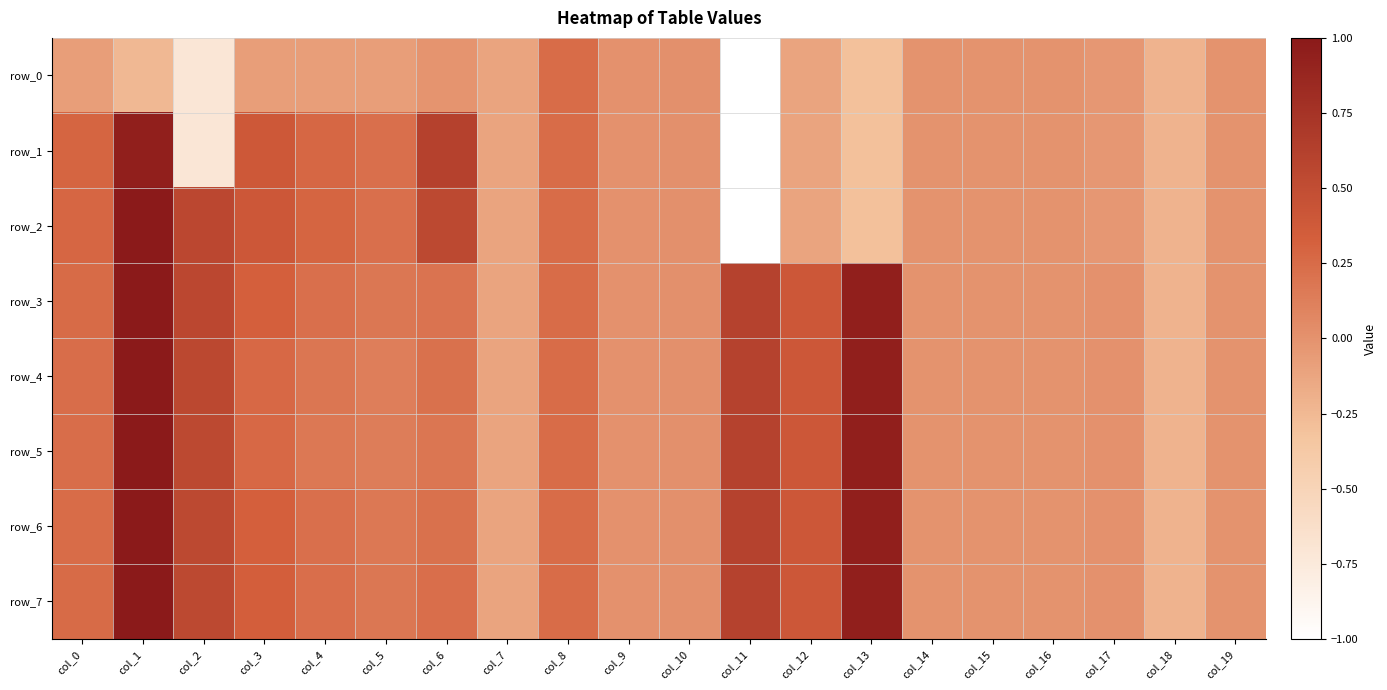

Reading left to right, transcribe all the data shown in this chart.

row_0: col_0=-0.1	col_1=-0.2	col_2=-0.7	col_3=-0.1	col_4=-0.1	col_5=-0.1	col_6=-0.0	col_7=-0.1	col_8=0.2	col_9=0.0	col_10=0.0	col_11=-5.1	col_12=-0.1	col_13=-0.3	col_14=-0.0	col_15=-0.0	col_16=-0.0	col_17=-0.0	col_18=-0.2	col_19=-0.0
row_1: col_0=0.3	col_1=0.9	col_2=-0.7	col_3=0.4	col_4=0.3	col_5=0.2	col_6=0.6	col_7=-0.1	col_8=0.2	col_9=0.0	col_10=0.0	col_11=-5.1	col_12=-0.1	col_13=-0.3	col_14=-0.0	col_15=-0.0	col_16=-0.0	col_17=-0.0	col_18=-0.2	col_19=-0.0
row_2: col_0=0.3	col_1=1.0	col_2=0.6	col_3=0.4	col_4=0.3	col_5=0.2	col_6=0.5	col_7=-0.1	col_8=0.2	col_9=0.0	col_10=0.0	col_11=-5.1	col_12=-0.1	col_13=-0.3	col_14=-0.0	col_15=-0.0	col_16=-0.0	col_17=-0.0	col_18=-0.2	col_19=-0.0
row_3: col_0=0.3	col_1=1.0	col_2=0.6	col_3=0.3	col_4=0.2	col_5=0.2	col_6=0.2	col_7=-0.1	col_8=0.2	col_9=0.0	col_10=0.0	col_11=0.6	col_12=0.4	col_13=0.9	col_14=-0.0	col_15=-0.0	col_16=-0.0	col_17=0.0	col_18=-0.2	col_19=-0.0
row_4: col_0=0.2	col_1=1.0	col_2=0.5	col_3=0.3	col_4=0.2	col_5=0.1	col_6=0.2	col_7=-0.1	col_8=0.2	col_9=0.0	col_10=0.0	col_11=0.6	col_12=0.4	col_13=0.9	col_14=-0.0	col_15=-0.0	col_16=-0.0	col_17=0.0	col_18=-0.2	col_19=-0.0
row_5: col_0=0.2	col_1=1.0	col_2=0.5	col_3=0.3	col_4=0.2	col_5=0.1	col_6=0.2	col_7=-0.1	col_8=0.2	col_9=0.0	col_10=0.0	col_11=0.6	col_12=0.4	col_13=0.9	col_14=-0.0	col_15=-0.0	col_16=-0.0	col_17=0.0	col_18=-0.2	col_19=-0.0
row_6: col_0=0.2	col_1=1.0	col_2=0.5	col_3=0.3	col_4=0.2	col_5=0.2	col_6=0.2	col_7=-0.1	col_8=0.2	col_9=0.0	col_10=0.0	col_11=0.6	col_12=0.4	col_13=0.9	col_14=-0.0	col_15=-0.0	col_16=-0.0	col_17=0.0	col_18=-0.2	col_19=-0.0
row_7: col_0=0.3	col_1=1.0	col_2=0.5	col_3=0.3	col_4=0.2	col_5=0.2	col_6=0.2	col_7=-0.1	col_8=0.2	col_9=0.0	col_10=0.0	col_11=0.6	col_12=0.4	col_13=0.9	col_14=-0.0	col_15=-0.0	col_16=-0.0	col_17=0.0	col_18=-0.2	col_19=-0.0